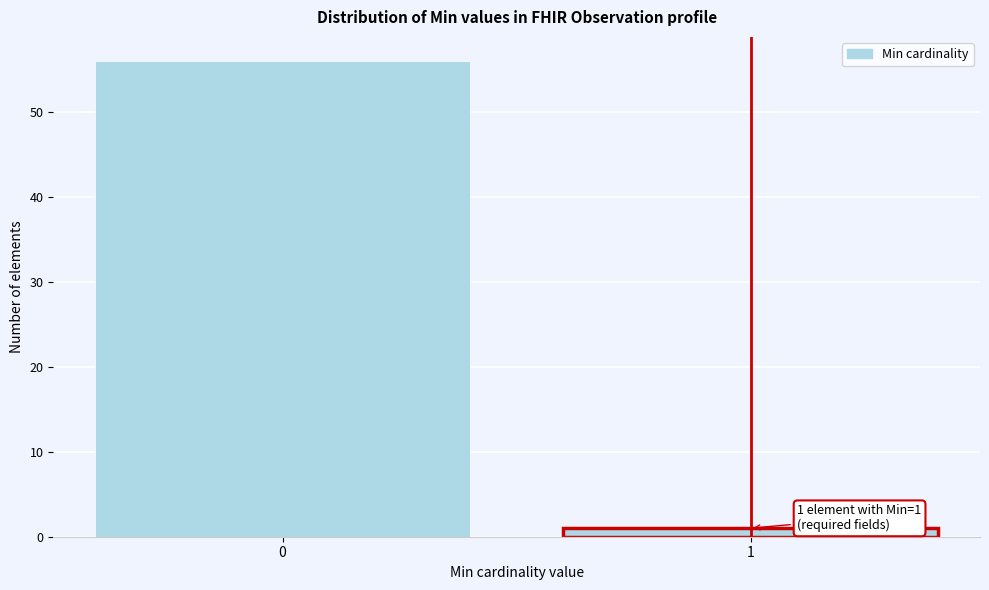

Reading right to left, transcribe all the data shown in this chart.

1	56